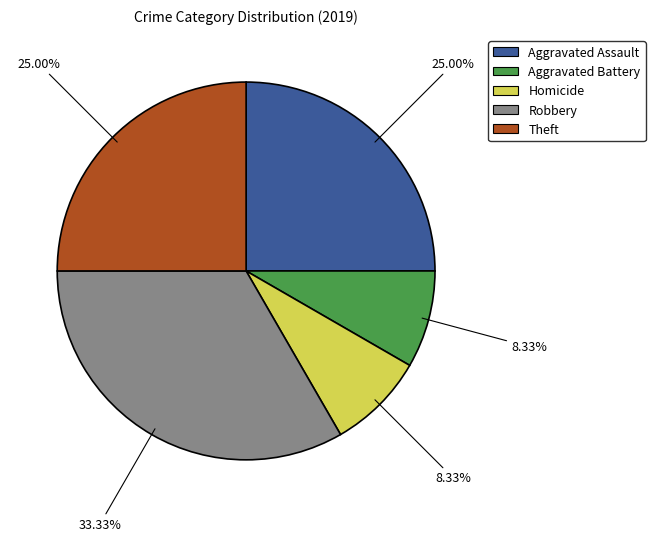

Is there a majority slice in this chart?

No